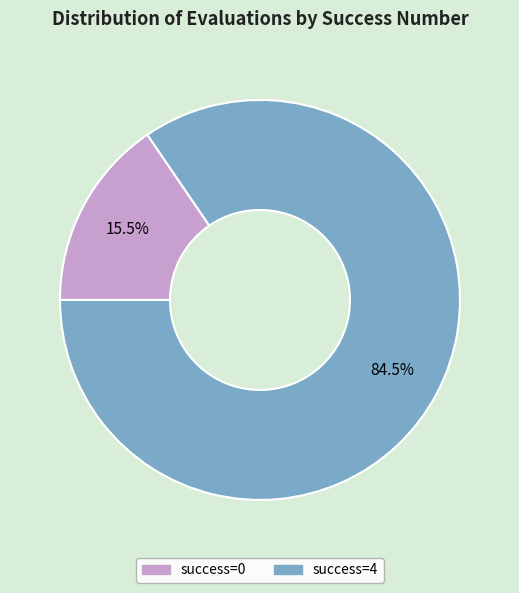

Count the number of slices in the pie.

2